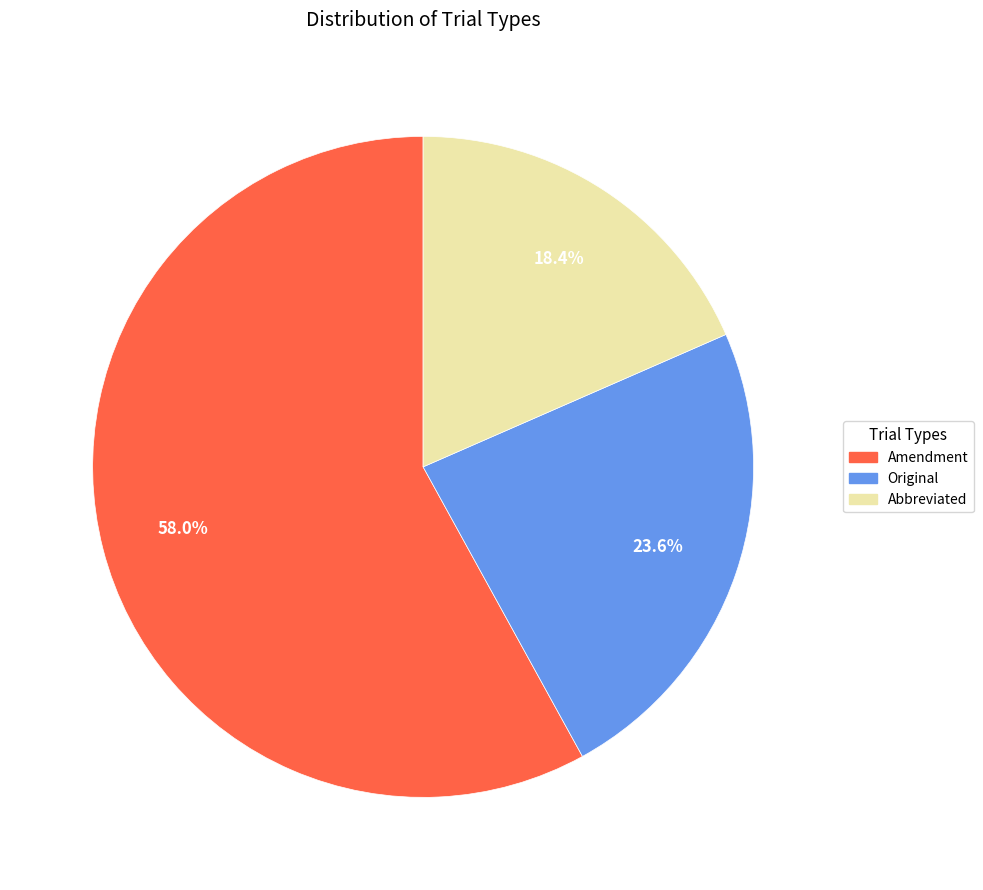

To the nearest percent, what portion does Original represent?

24%